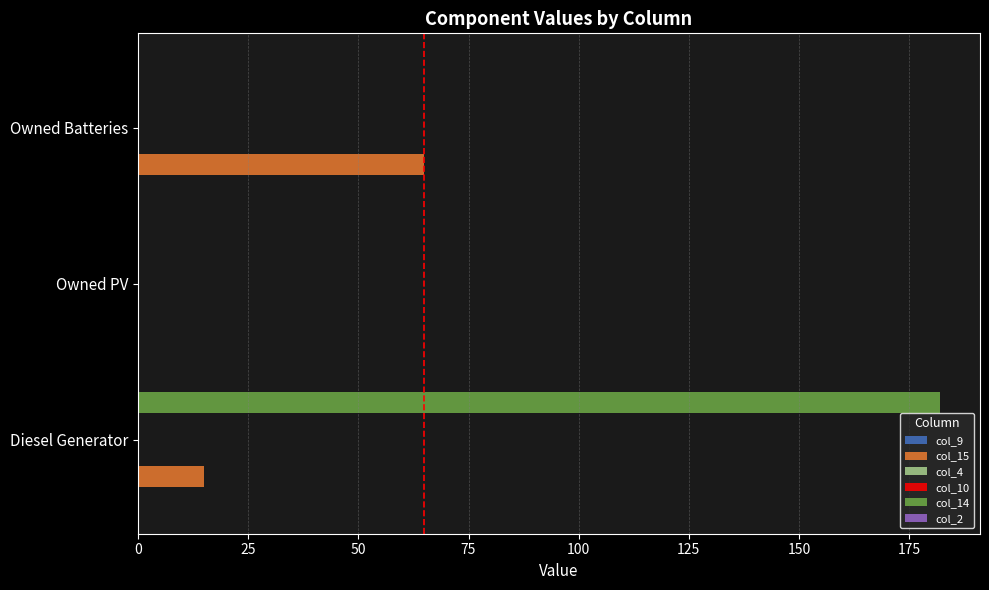

Reading right to left, what are all the values shown in this chart?

col_9: 0.1	0.1	0.1
col_15: 65.0	0.0	15.0
col_4: 0.1	0.1	0.1
col_10: 0.1	0.1	0.1
col_14: 0.0	0.0	182.0
col_2: 0.1	0.1	0.1